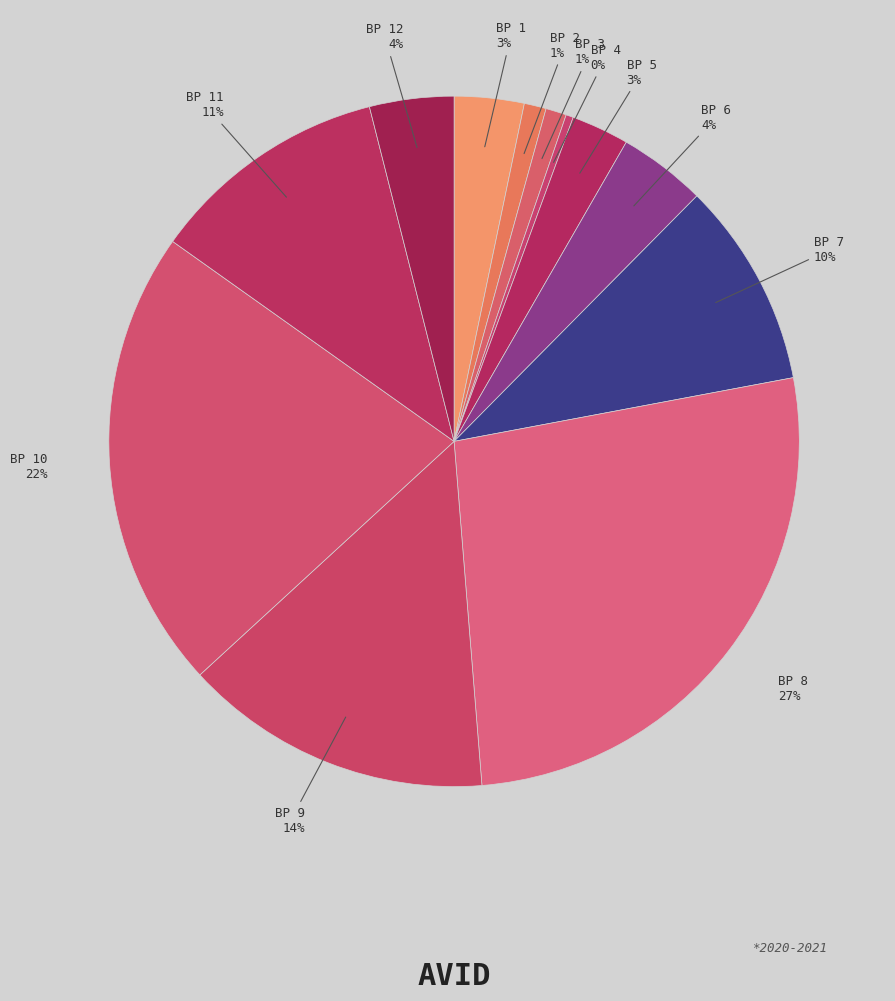

What is the smallest slice in the pie chart?

BP 4